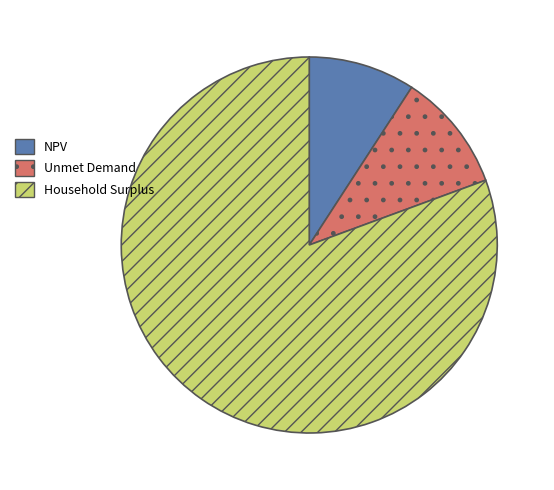

Is it true that Household Surplus is 81% of the pie?

True